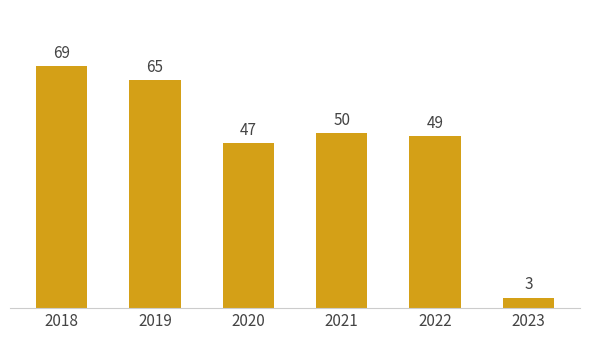

What is the sum of all values?

283